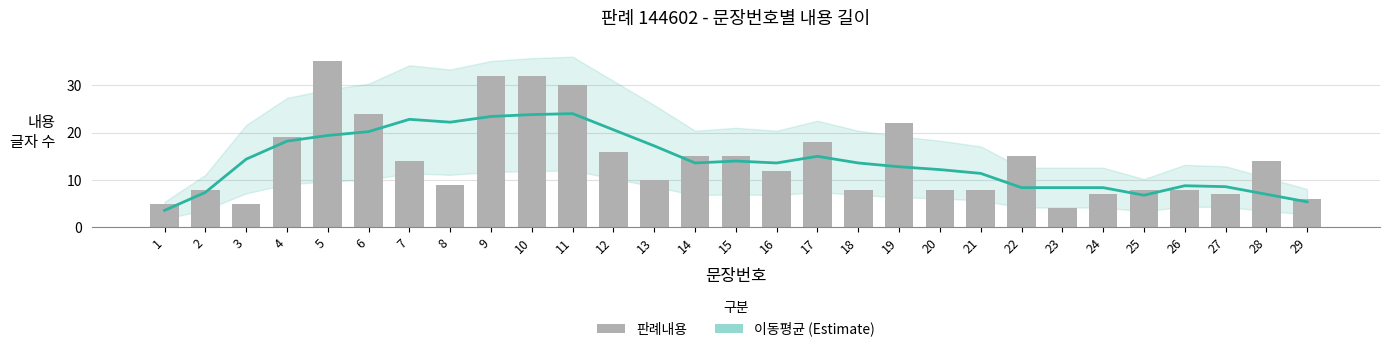

At which label does 판례내용 reach its minimum?

23